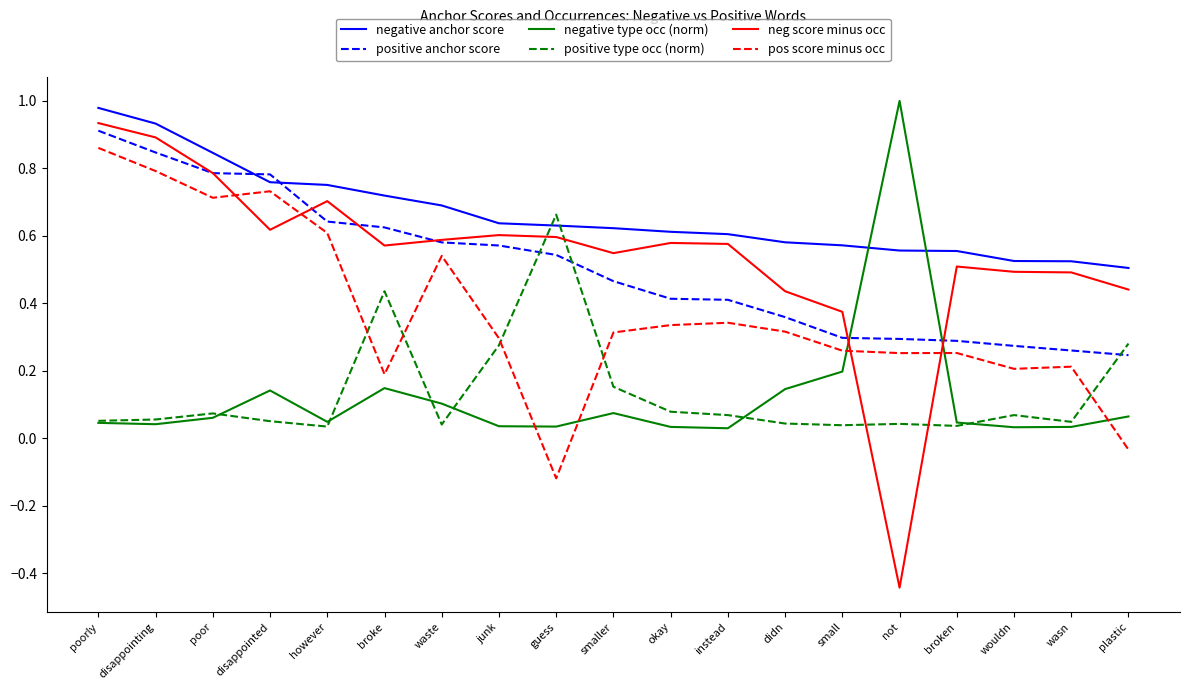

What is the sum of the neg score minus occ values at didn and however?

1.1